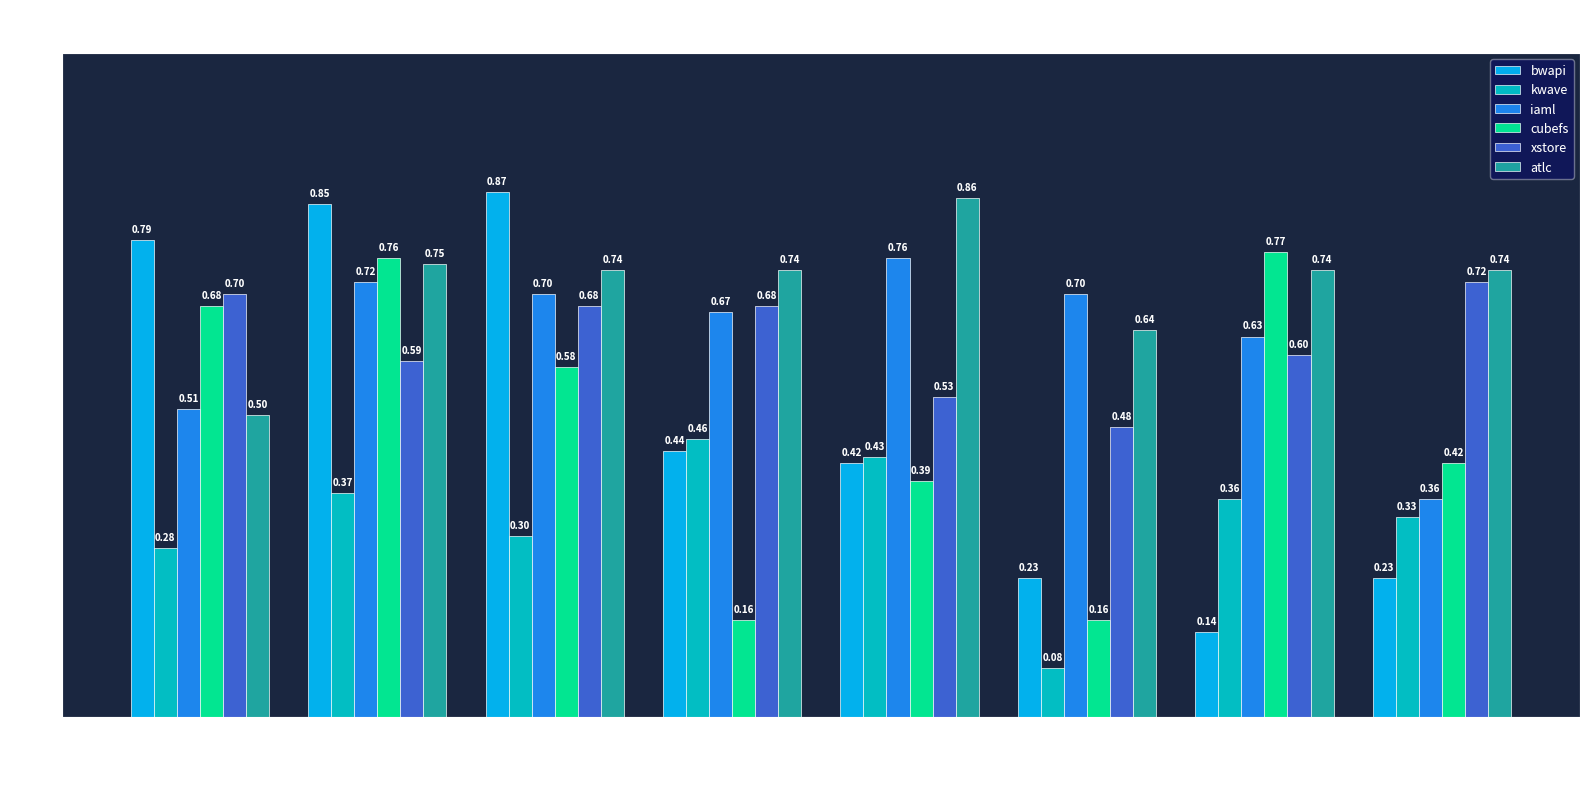

Which series has the largest total across all categories?

atlc